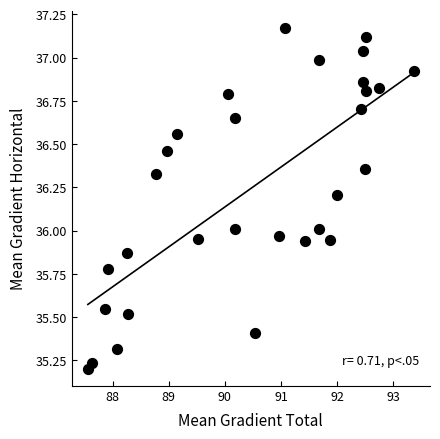

What is the range of Y values (max minus min)?

2.0